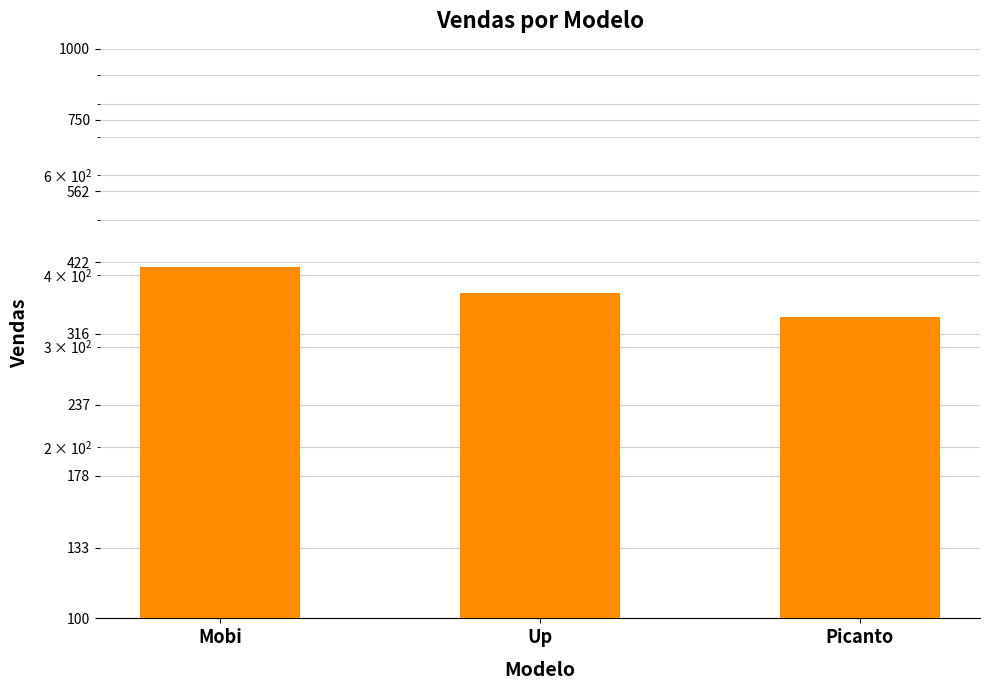

What is the difference between the values at Up and Picanto?

35